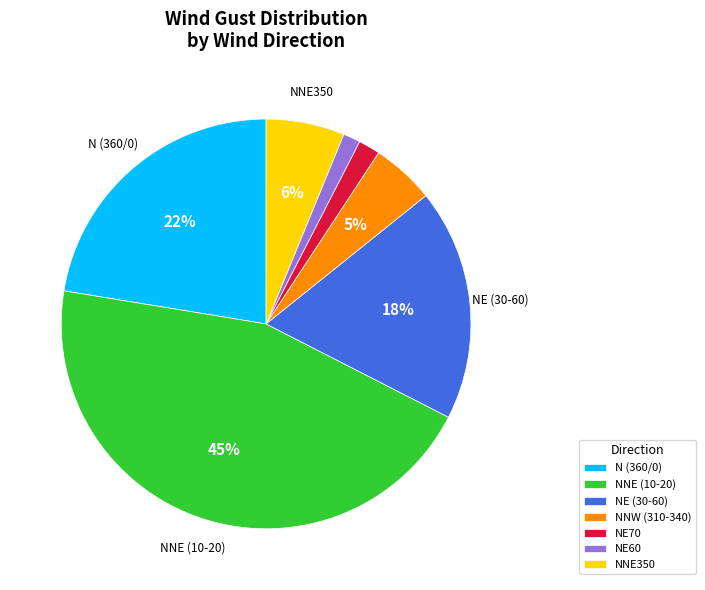

To the nearest percent, what is the difference between the largest and smallest slice percentages?

44%